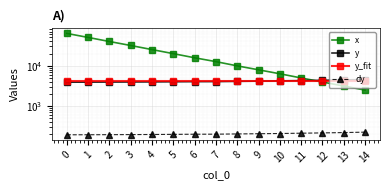

Which series has the largest range (max minus min)?

x